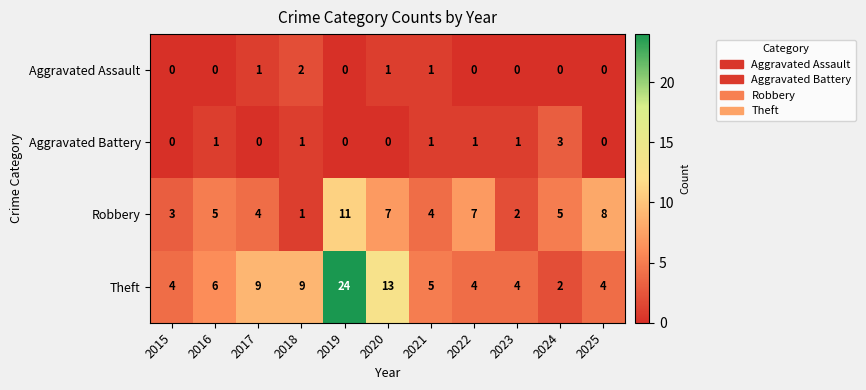

Which label corresponds to the largest value in the chart?

2019